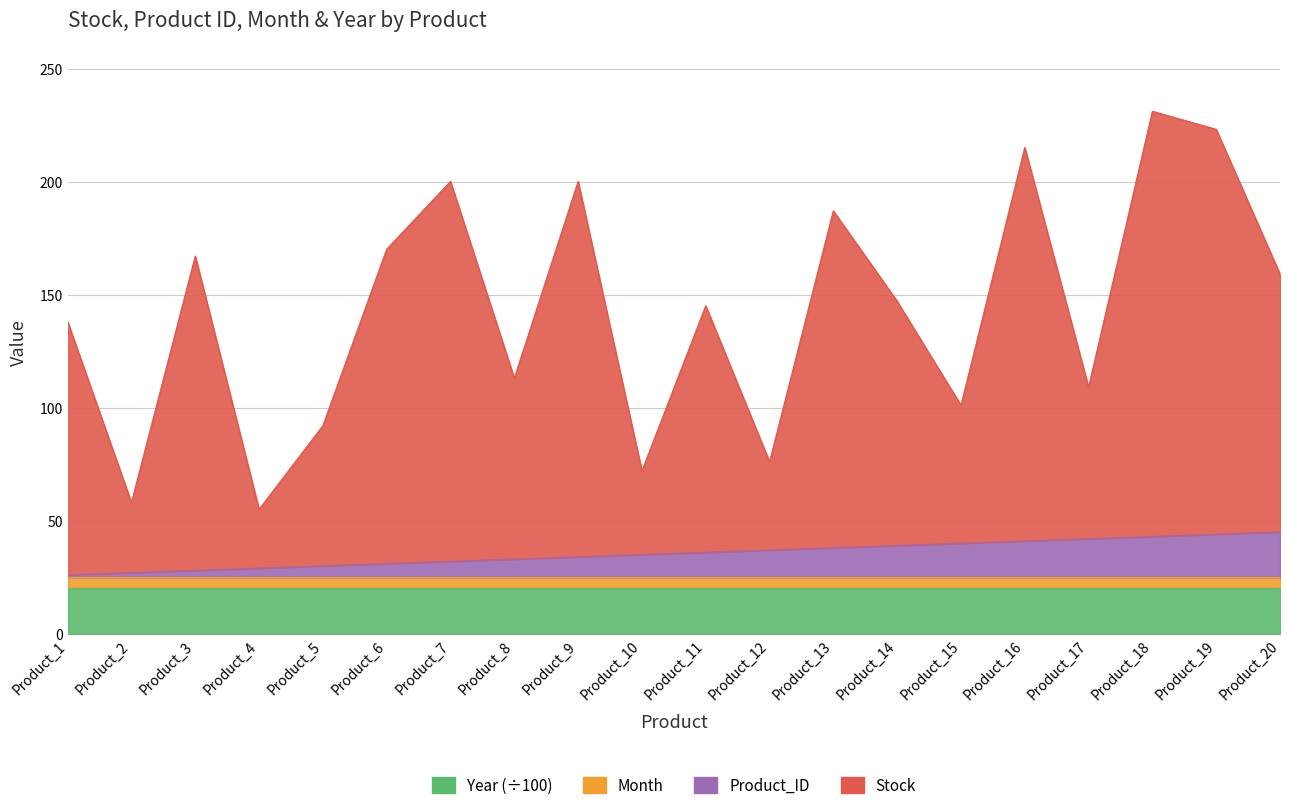

True or false: Product_ID and Stock cross at least once.

False